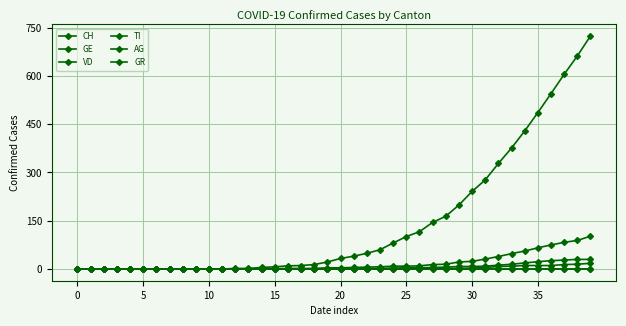

Does the chart display data point markers on the line(s)?

Yes